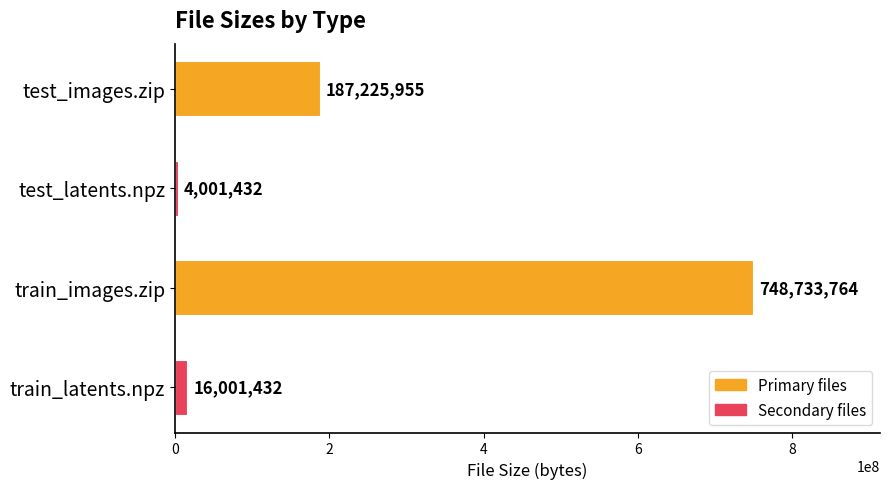

What is the maximum value shown in the chart?

748733764